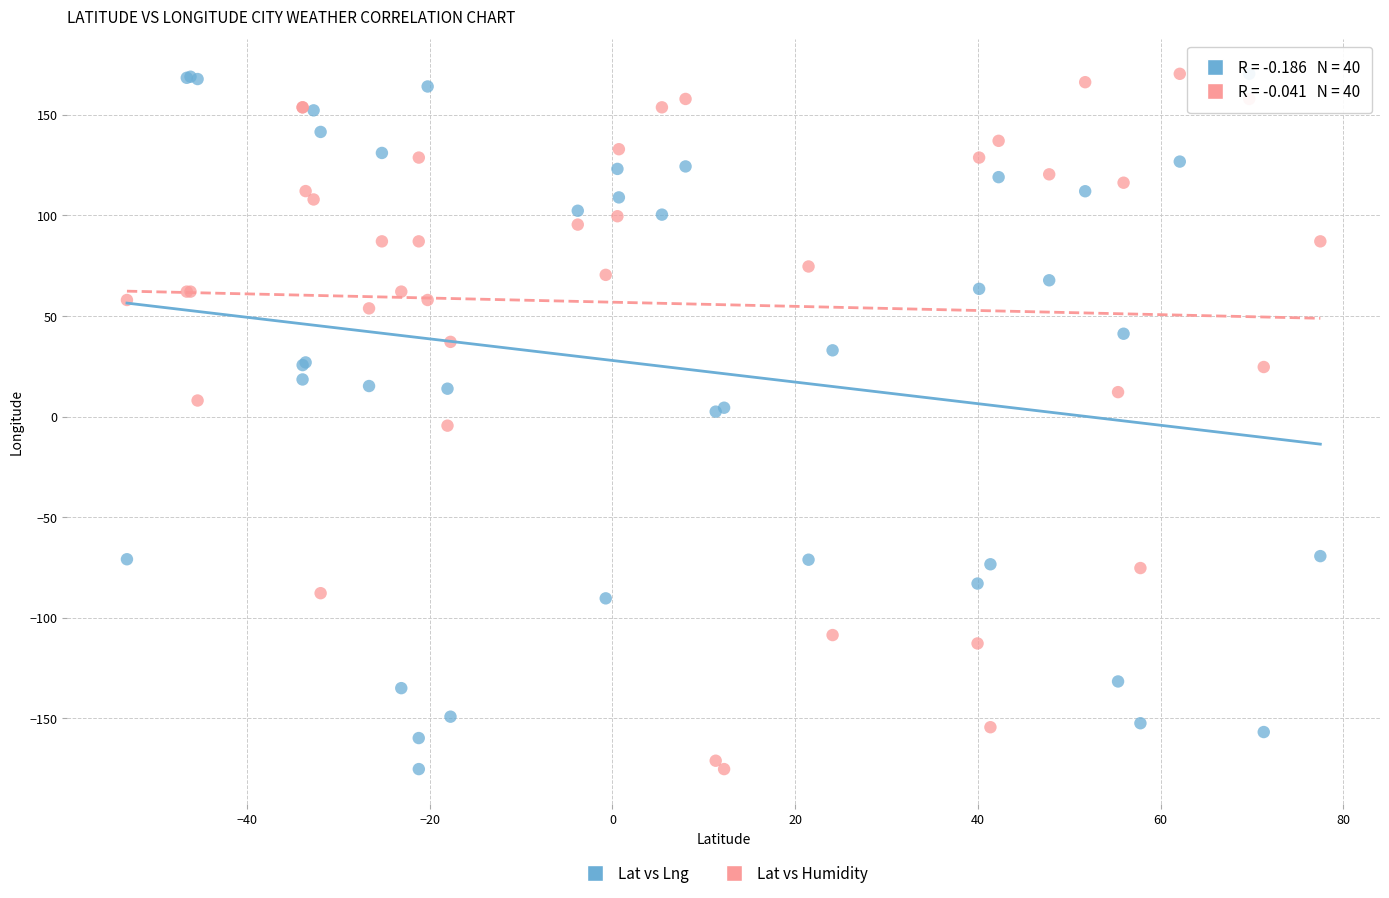

What is the X range (max minus min) for the scatter plot?

130.6